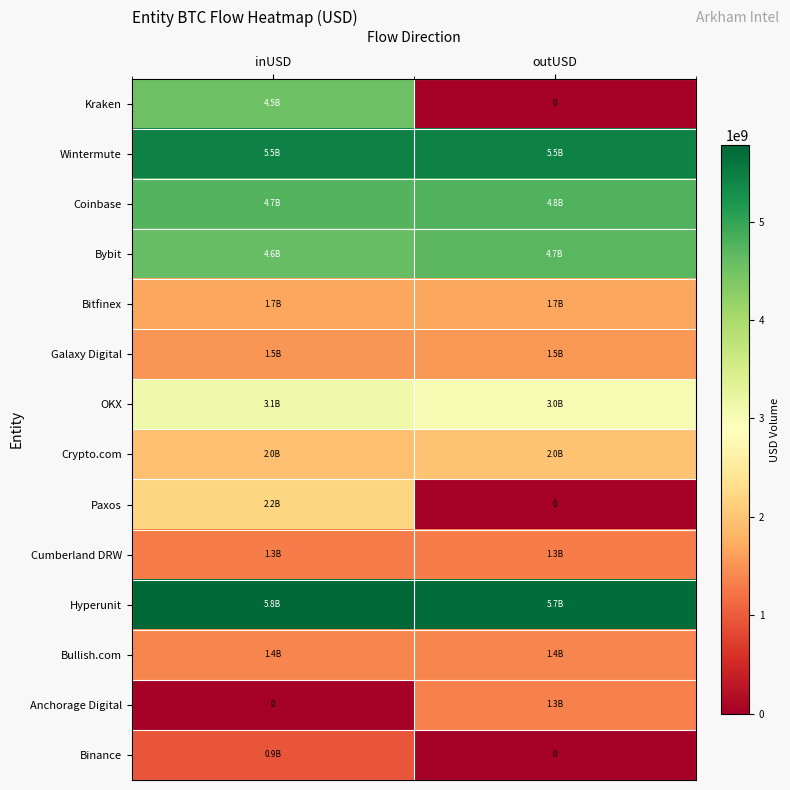

What is the difference between the maximum and minimum values in the Anchorage Digital series?

1336987462.0